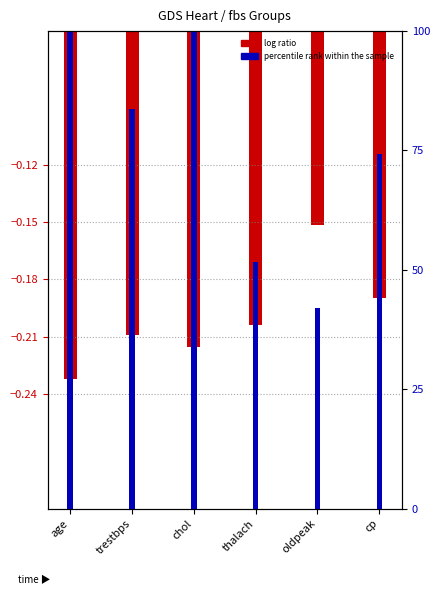

How many groups of bars are there?

6